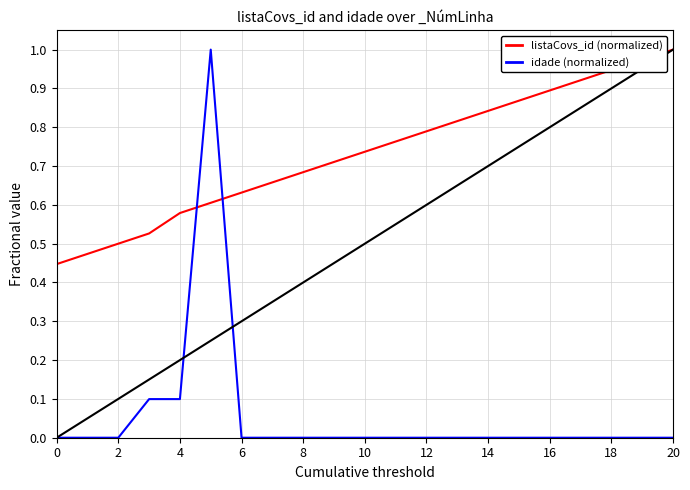

How many data points in idade (normalized) are above 0?

3